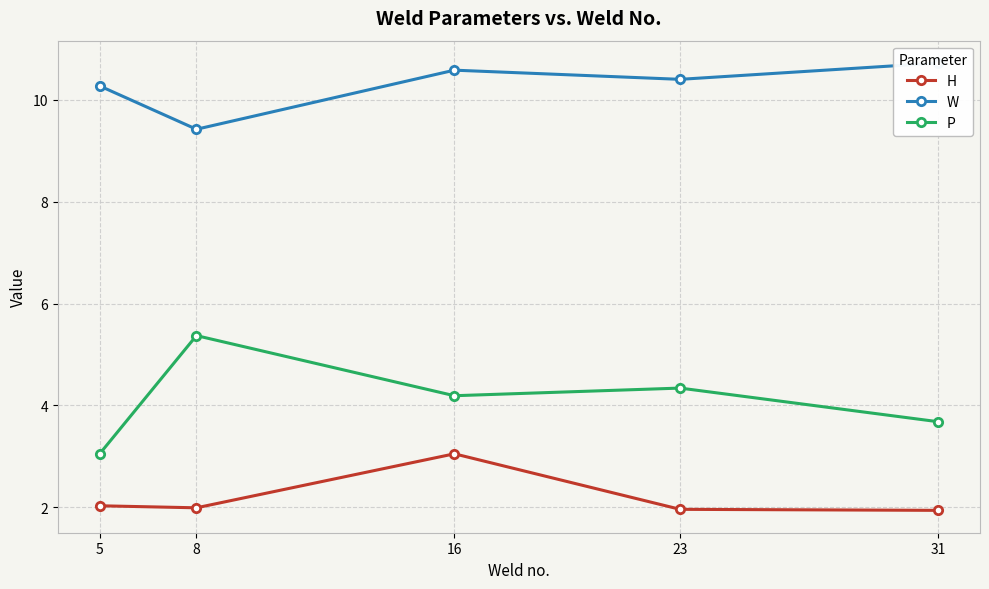

At which label does P reach its peak?

8